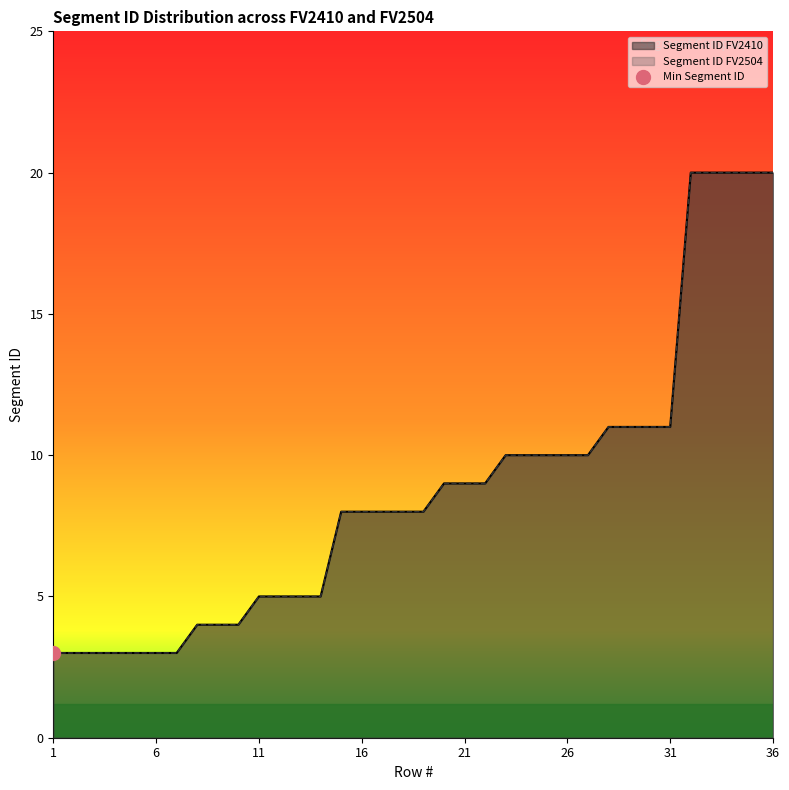

True or false: Segment ID FV2504 and Segment ID FV2410 intersect in this chart.

False